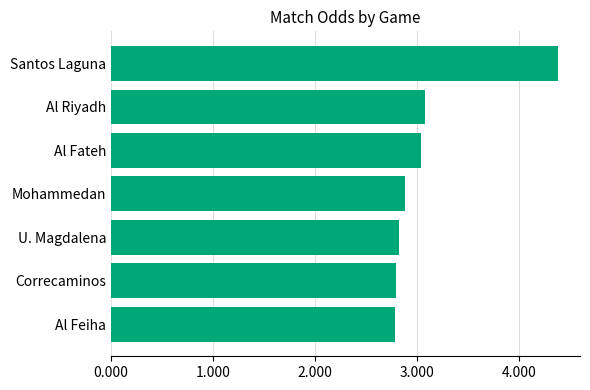

Reading bottom to top, list all the values displayed in this chart.

Al Feiha=2.8	Correcaminos=2.8	U. Magdalena=2.8	Mohammedan=2.9	Al Fateh=3.0	Al Riyadh=3.1	Santos Laguna=4.4